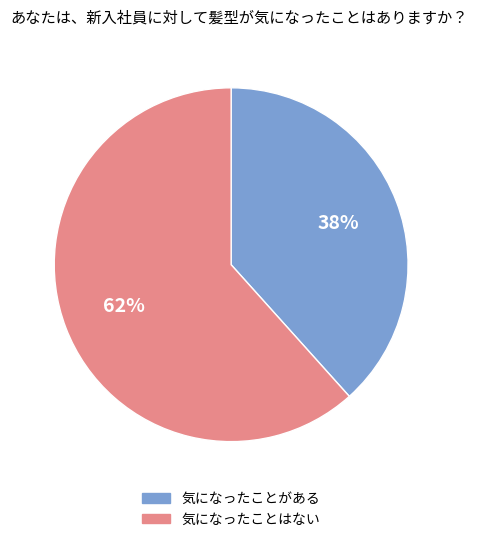

Is there a majority slice in this chart?

Yes